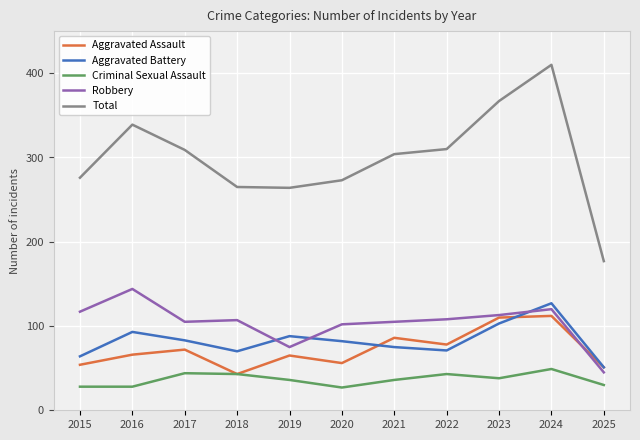

True or false: Robbery has a value of 144 at 2016.

True